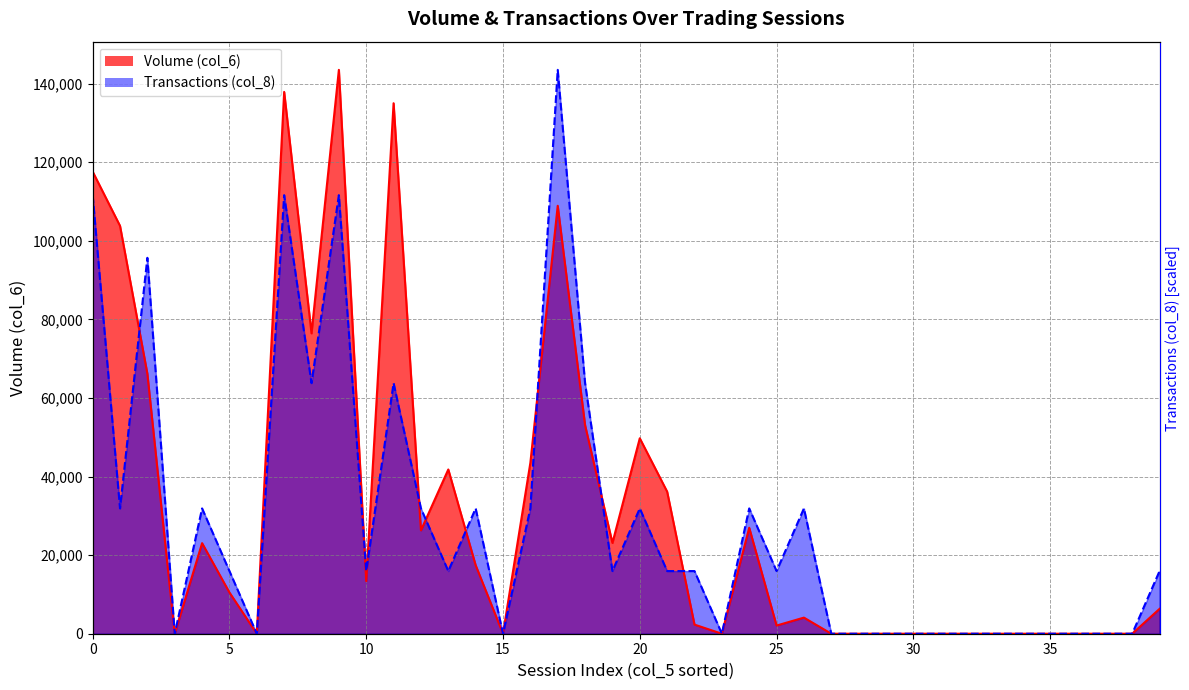

How many positive values does the Volume (col_6) series have?

24